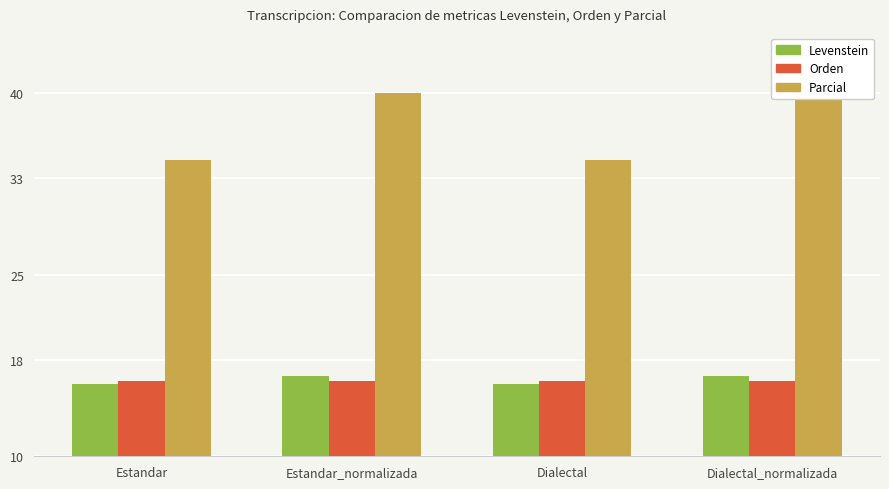

What is the maximum value shown in the chart?

40.0